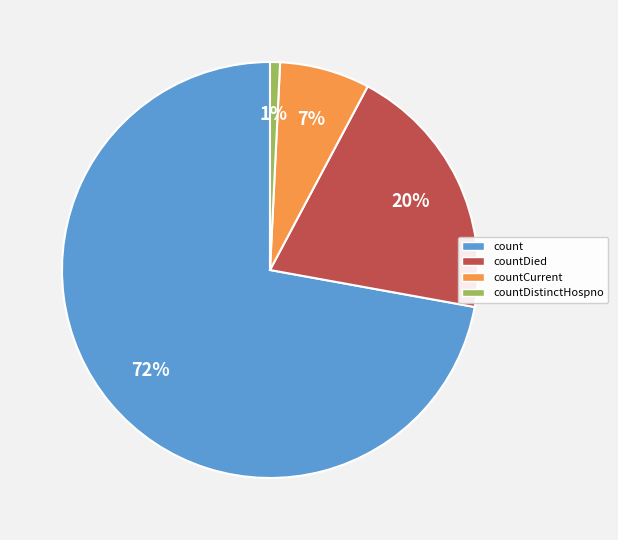

Is there a majority slice in this chart?

Yes